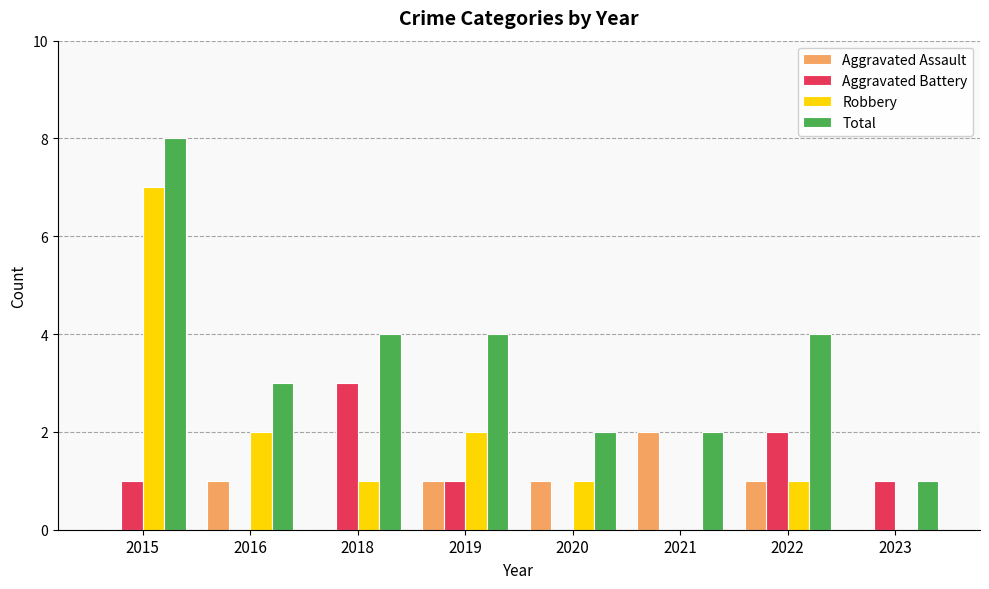

Is it true that Aggravated Battery equals 1 at 2015?

True